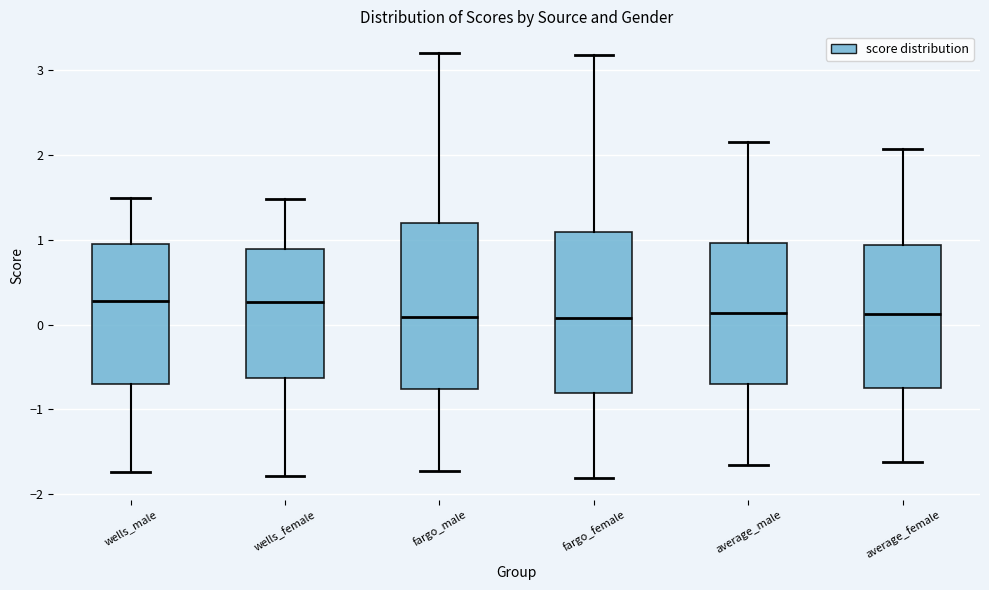

Reading left to right, transcribe this box plot: for each box, give where its median line is, the range the box spans, and where its two whiskers end, as read against the y-axis. The values are not printed on the chart, so give them approximately, as read against the axis.

wells_male: median 0.3, box -0.7 to 0.9, whiskers -1.7 to 1.5
wells_female: median 0.3, box -0.6 to 0.9, whiskers -1.8 to 1.5
fargo_male: median 0.1, box -0.8 to 1.2, whiskers -1.7 to 3.2
fargo_female: median 0.1, box -0.8 to 1.1, whiskers -1.8 to 3.2
average_male: median 0.1, box -0.7 to 1.0, whiskers -1.7 to 2.2
average_female: median 0.1, box -0.7 to 0.9, whiskers -1.6 to 2.1